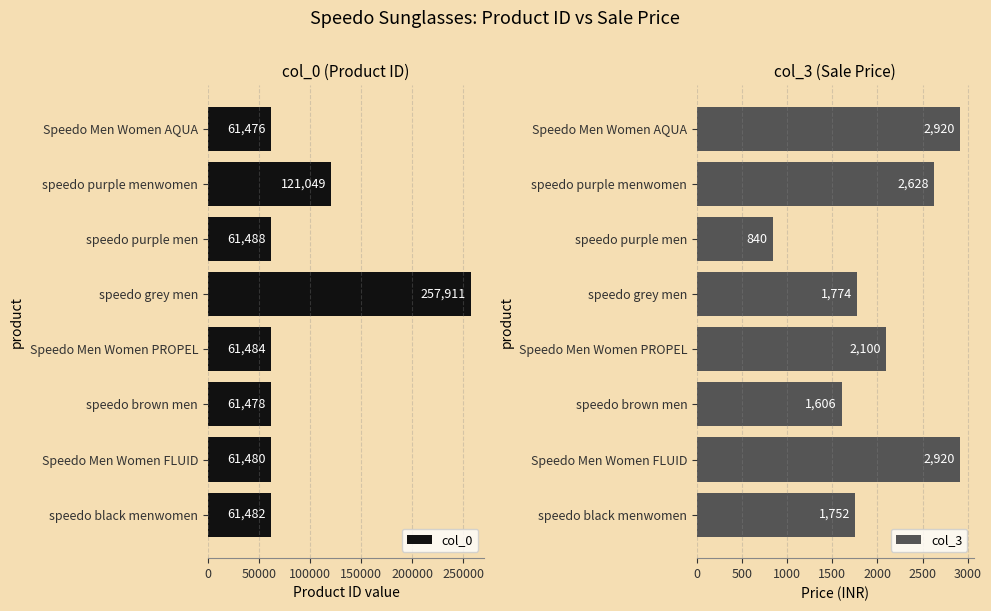

Which series has the largest total across all categories?

col_0